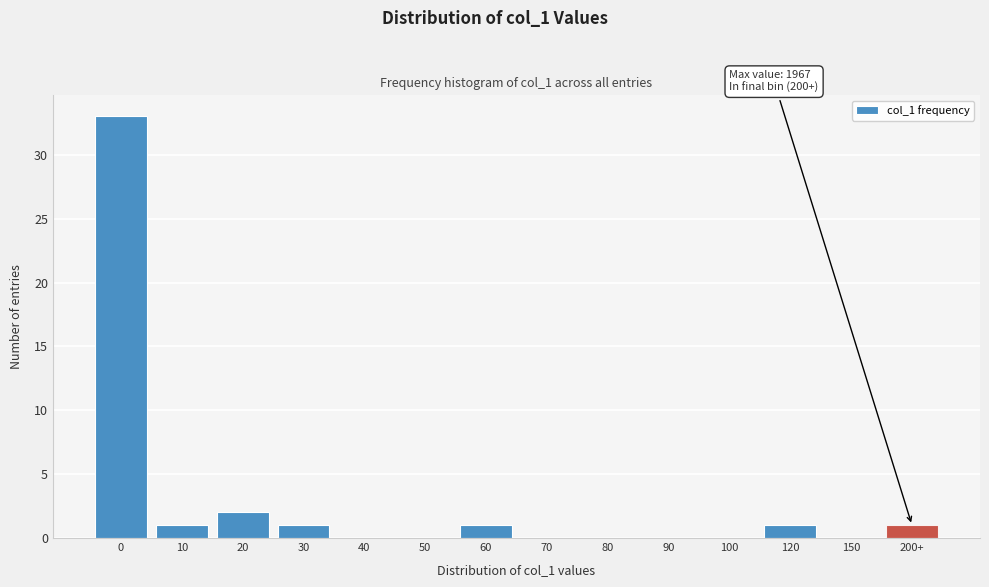

Reading left to right, extract all data points from this chart.

0=33	10=1	20=2	30=1	40=0	50=0	60=1	70=0	80=0	90=0	100=0	120=1	150=0	200+=1